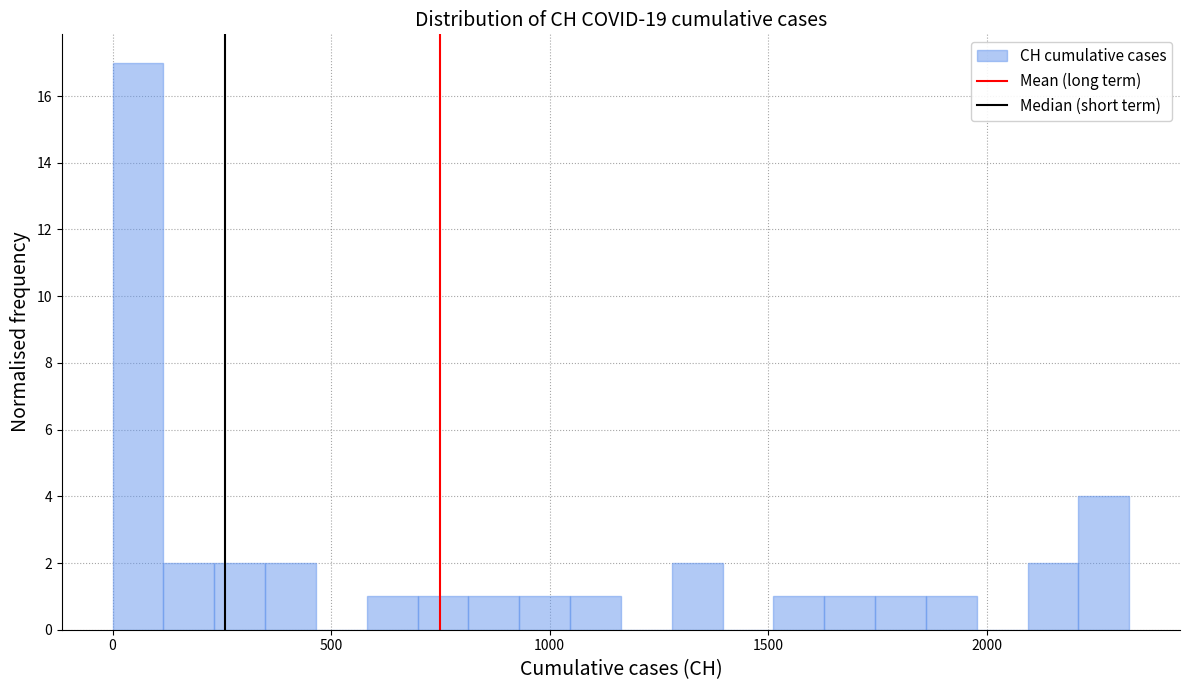

Read against the x-axis, roughly where is the centre of the tallest bar?

50